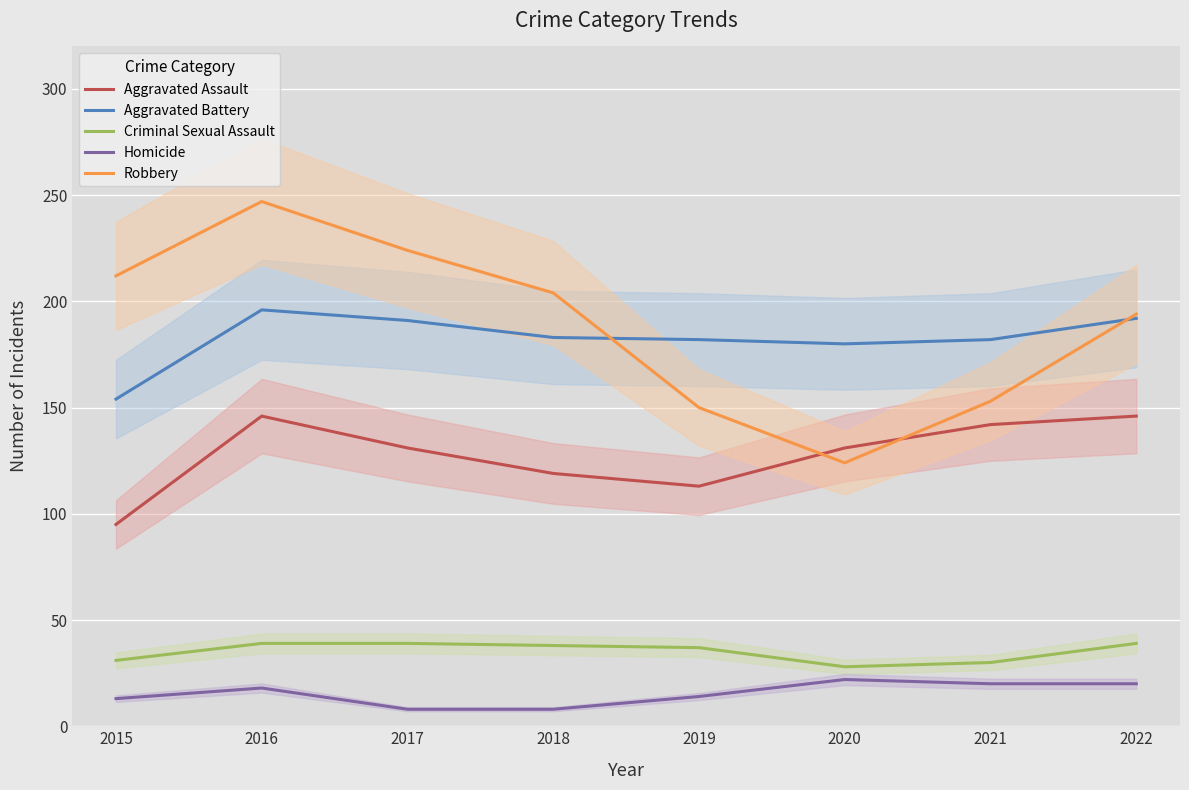

Where is the first local maximum for Aggravated Battery?

2016